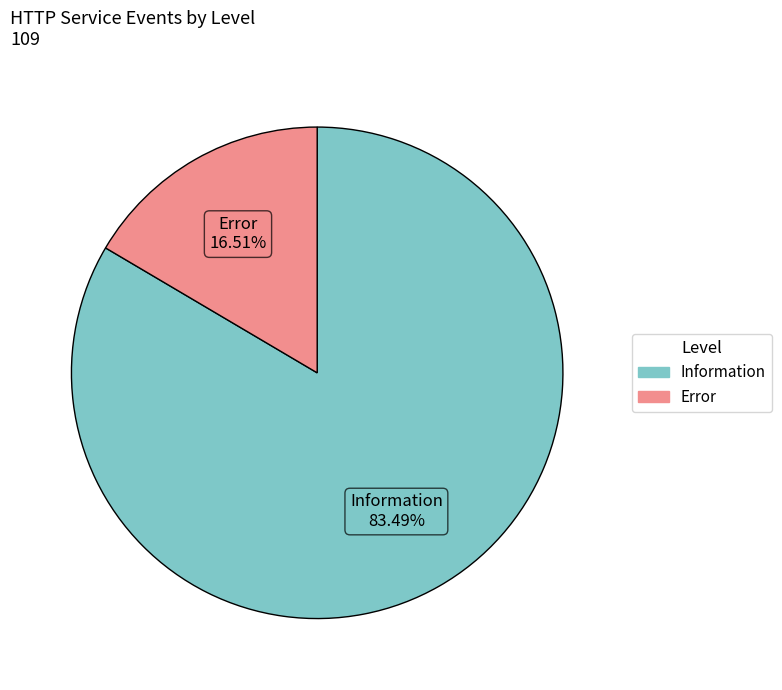

Which category has the biggest portion of the pie?

Information